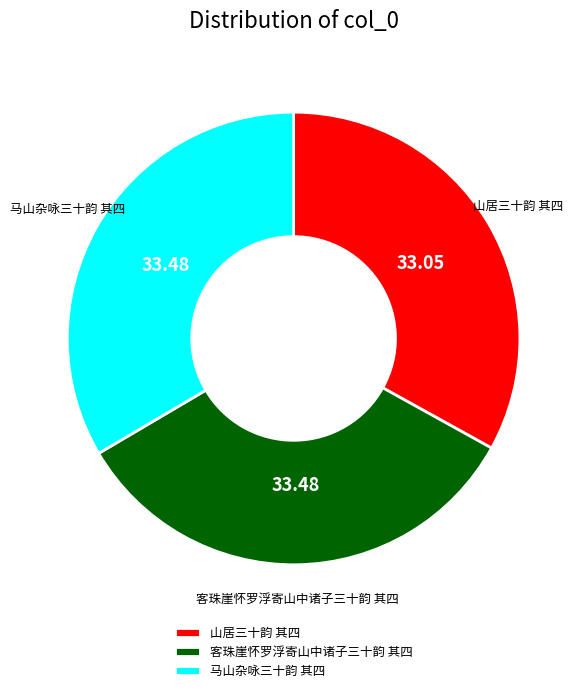

Does 马山杂咏三十韵 其四 represent more than half of the total?

No